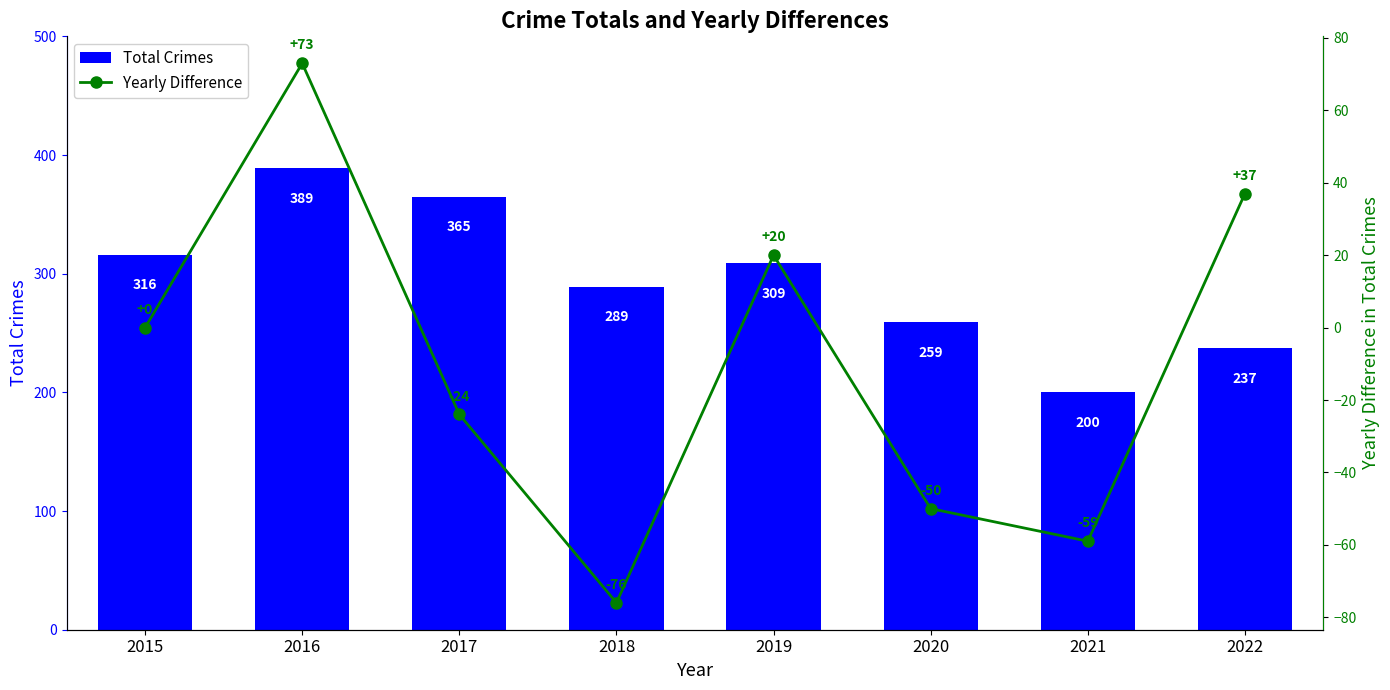

What is the total value across all series at 2017?

341